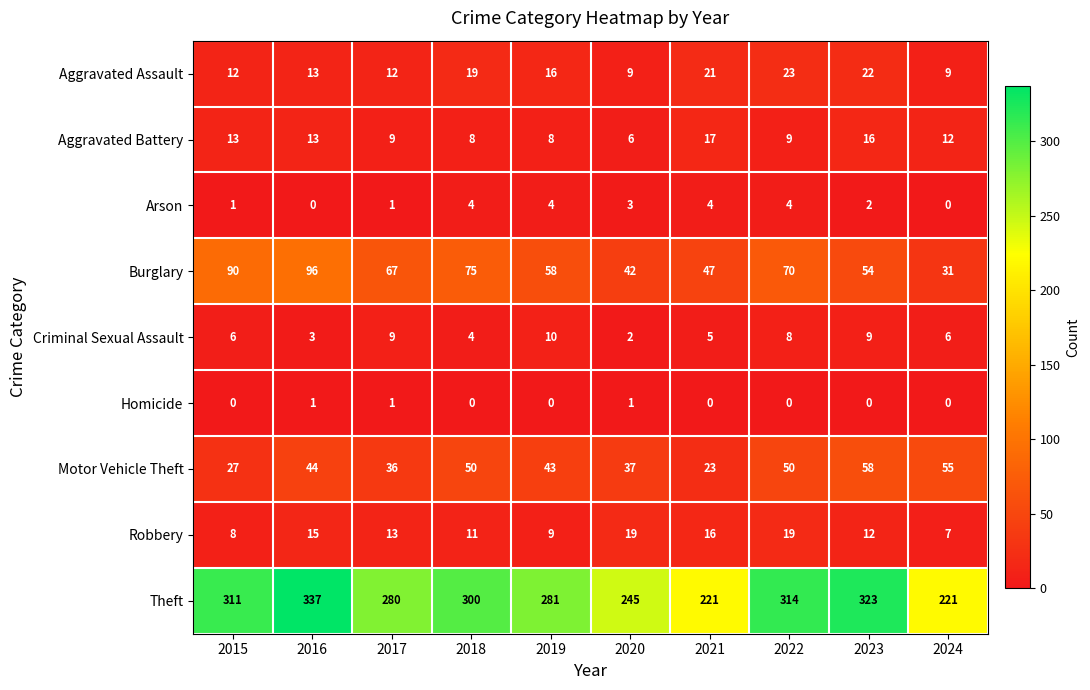

What is the sum of the Aggravated Battery values at 2020 and 2022?

15